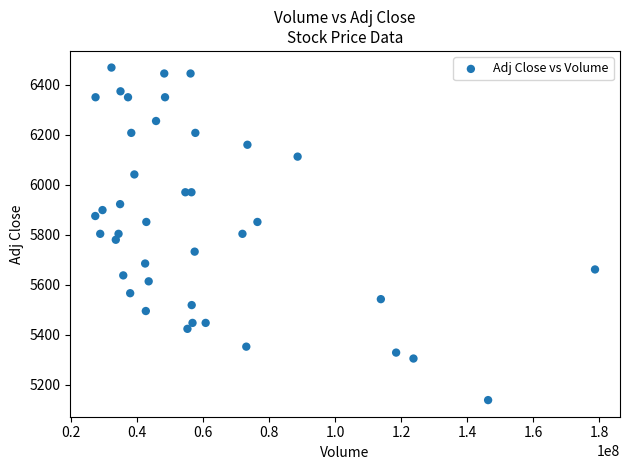

What is the range of X values (max minus min)?

151323800.0